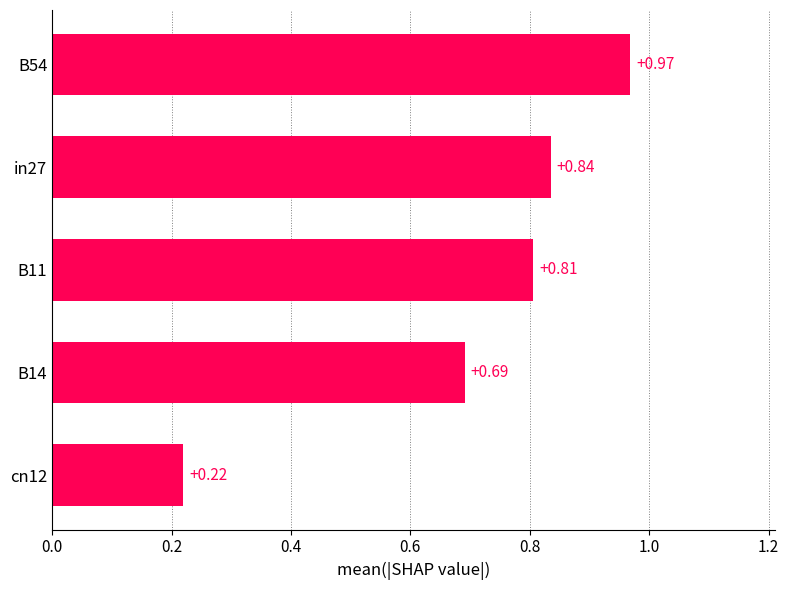

List the labels in order of value, largest first.

B54, in27, B11, B14, cn12